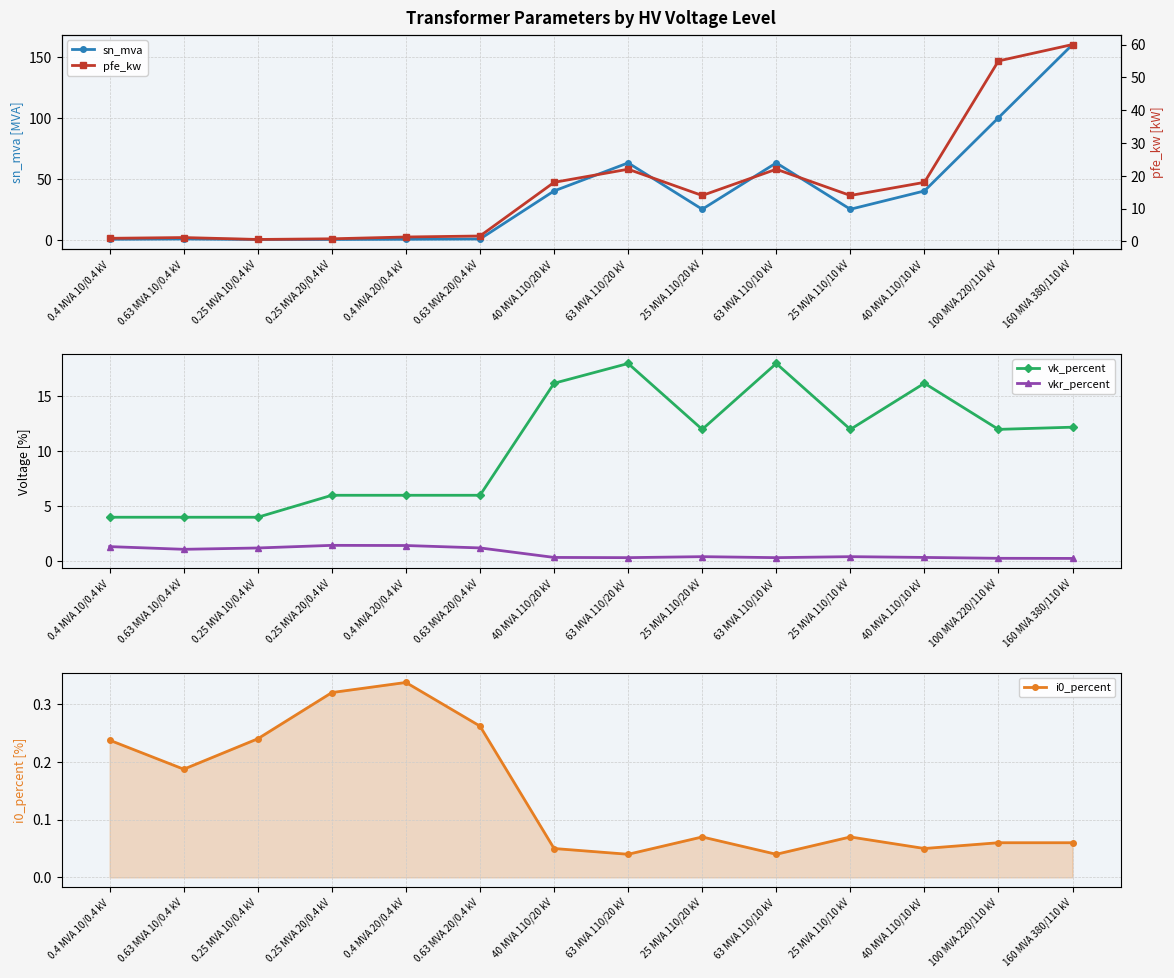

What is the value of the vkr_percent point at the 13th from the left?

0.3